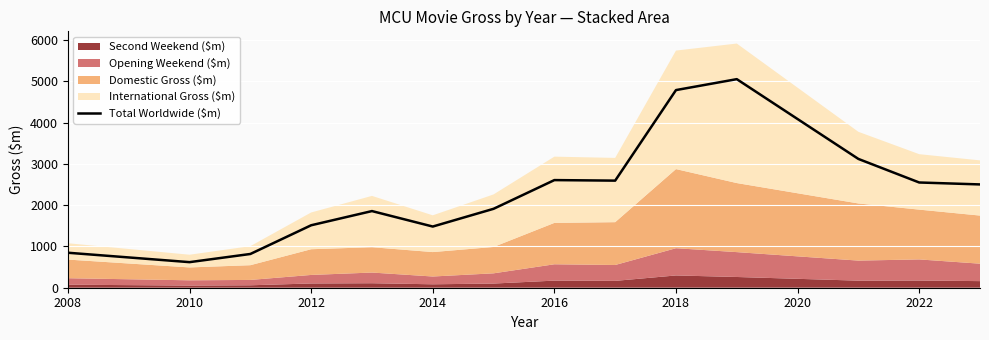

True or false: Total Worldwide ($m) has a value of 841 at 2010.

False